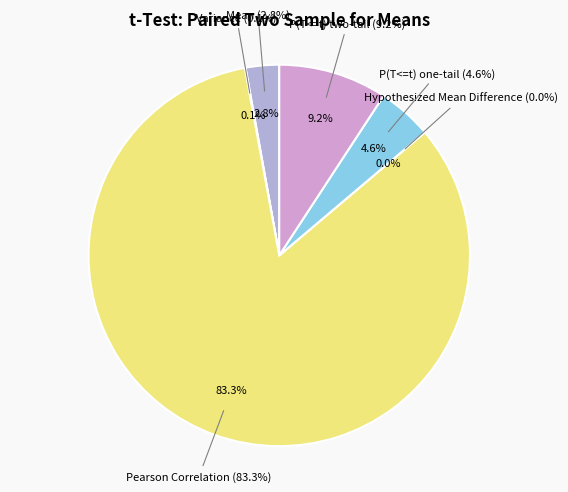

How many slices are in this pie chart?

6